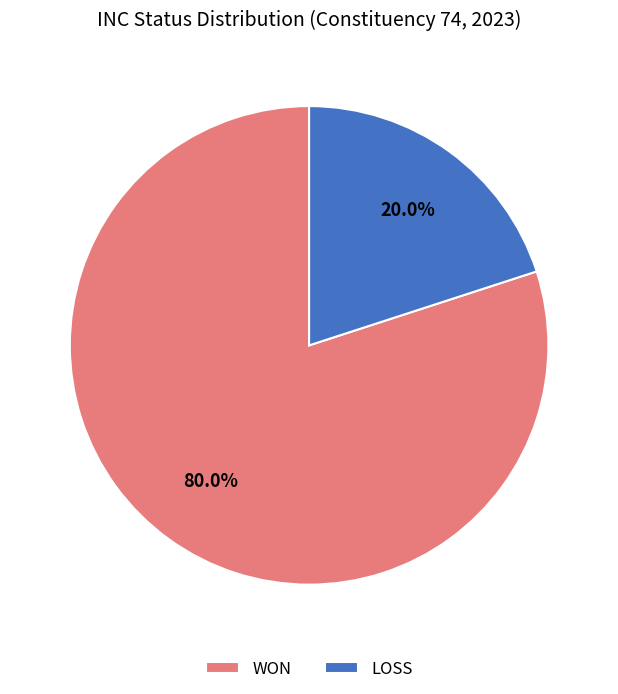

Which has a higher value, LOSS or WON?

WON